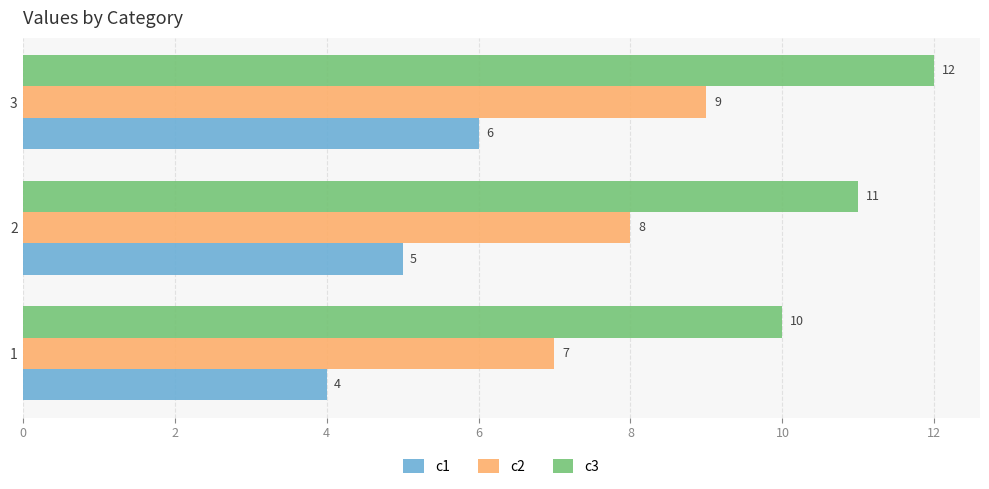

What is the sum of the c2 values at 1 and 3?

16